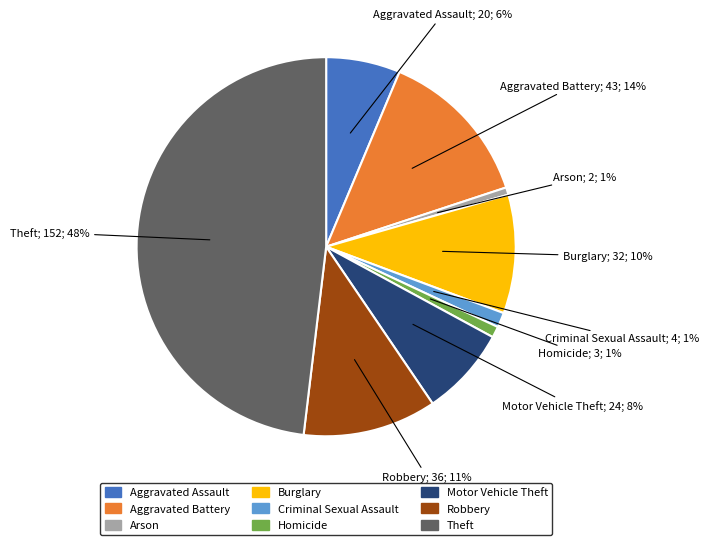

Do Motor Vehicle Theft and Aggravated Assault together represent more than half of the pie?

No